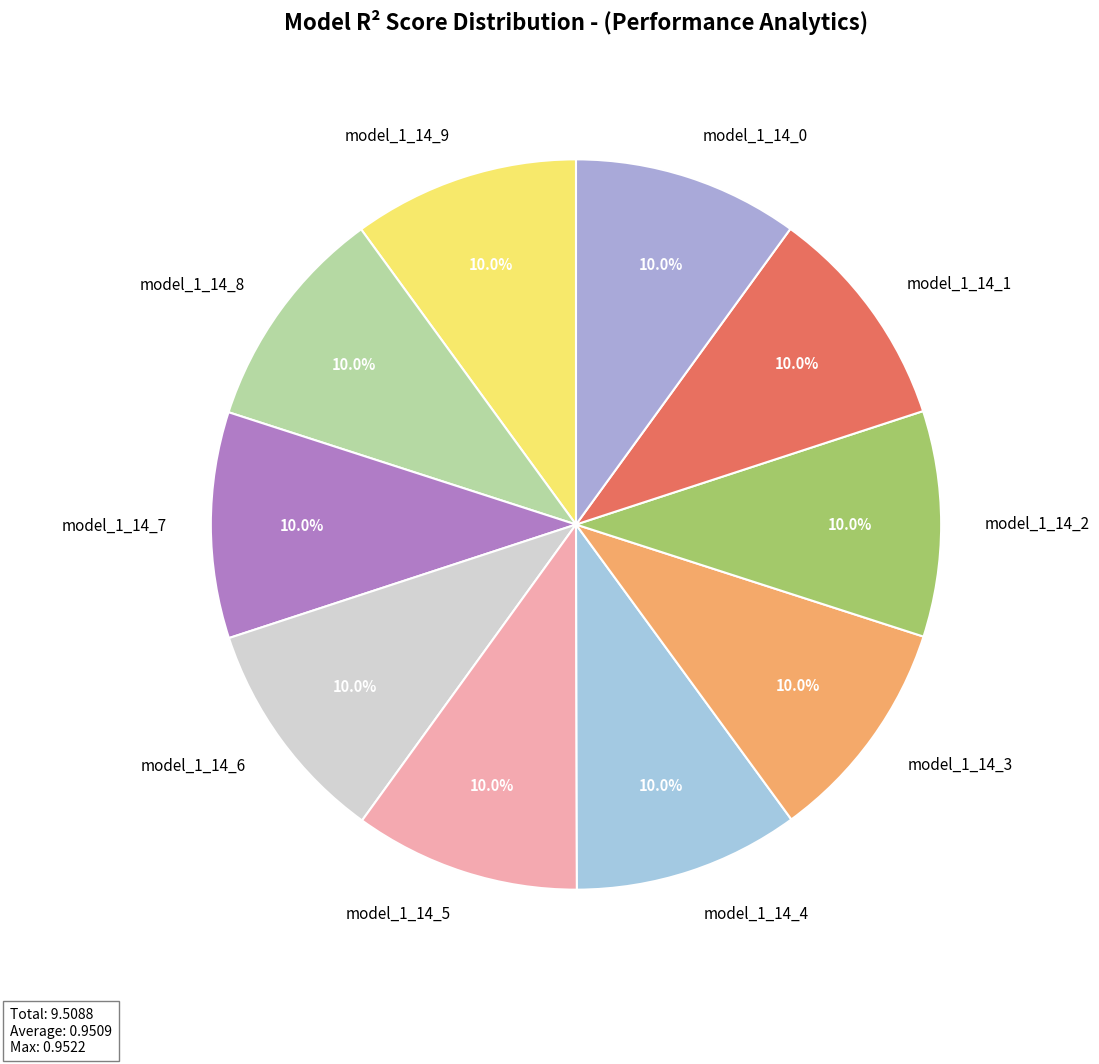

Is model_1_14_5 the majority of the pie?

No